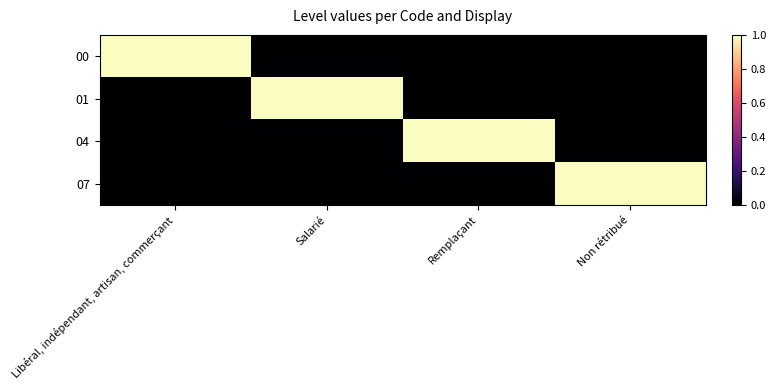

At Non rétribué, list the series in order from largest to smallest.

07, 00, 01, 04